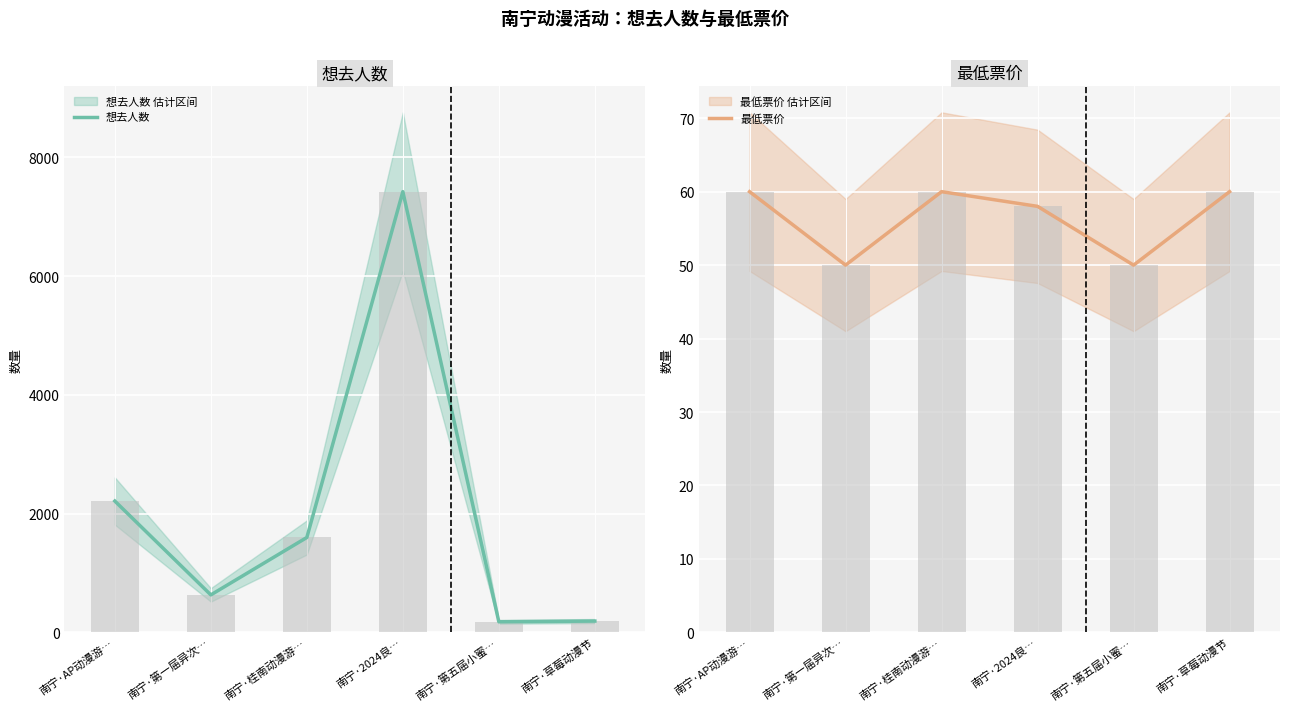

Count the 最低票价 values in the range 50 to 60.

6